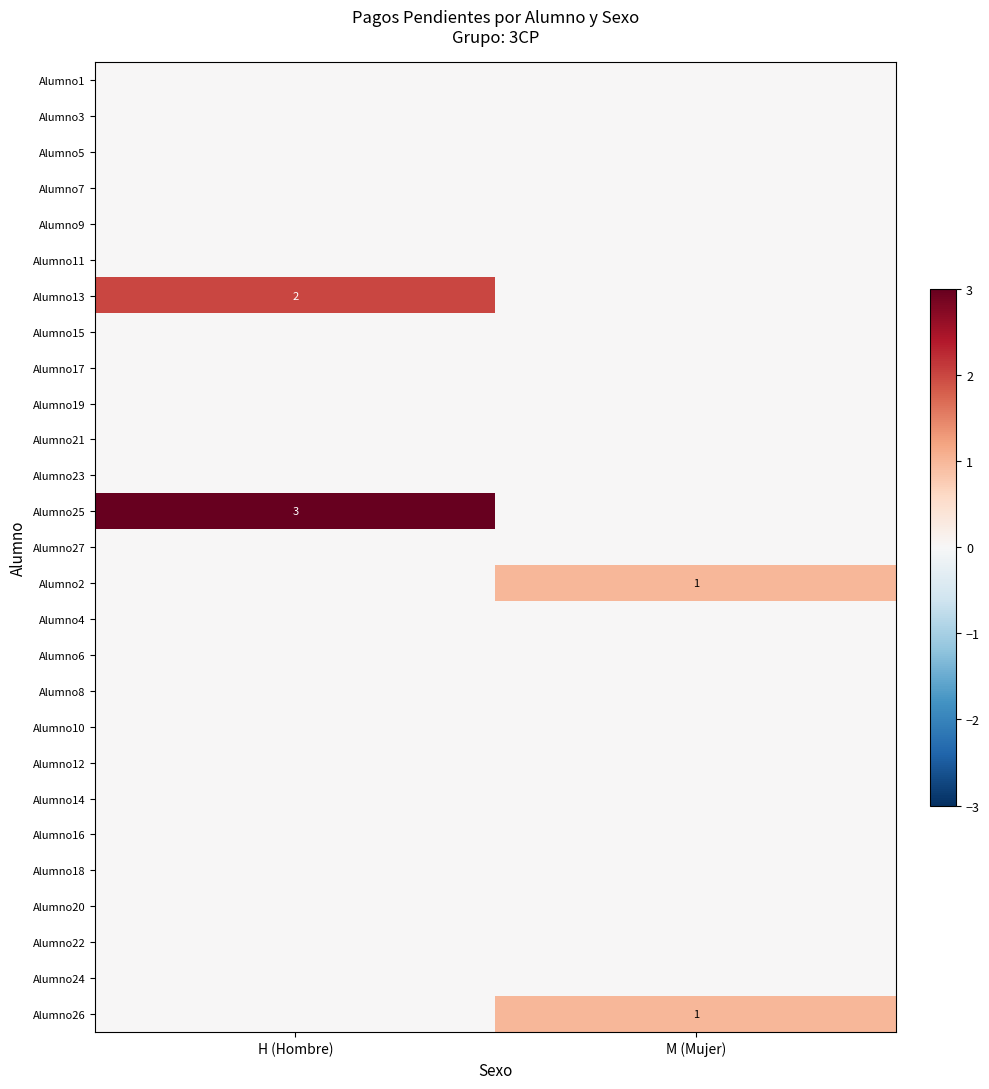

At M (Mujer), list the series in order from largest to smallest.

Alumno2, Alumno26, Alumno1, Alumno3, Alumno5, Alumno7, Alumno9, Alumno11, Alumno13, Alumno15, Alumno17, Alumno19, Alumno21, Alumno23, Alumno25, Alumno27, Alumno4, Alumno6, Alumno8, Alumno10, Alumno12, Alumno14, Alumno16, Alumno18, Alumno20, Alumno22, Alumno24